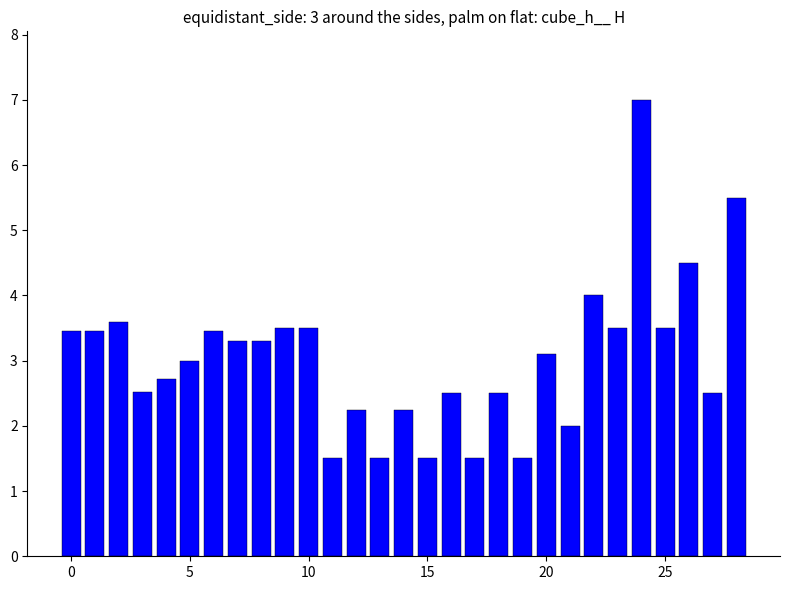

What is the average value?

3.0